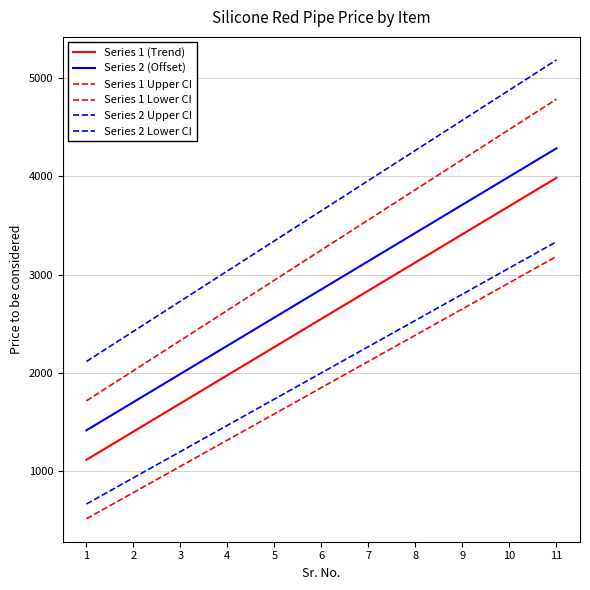

True or false: Series 2 (Offset) and Series 1 Upper CI cross at least once.

False